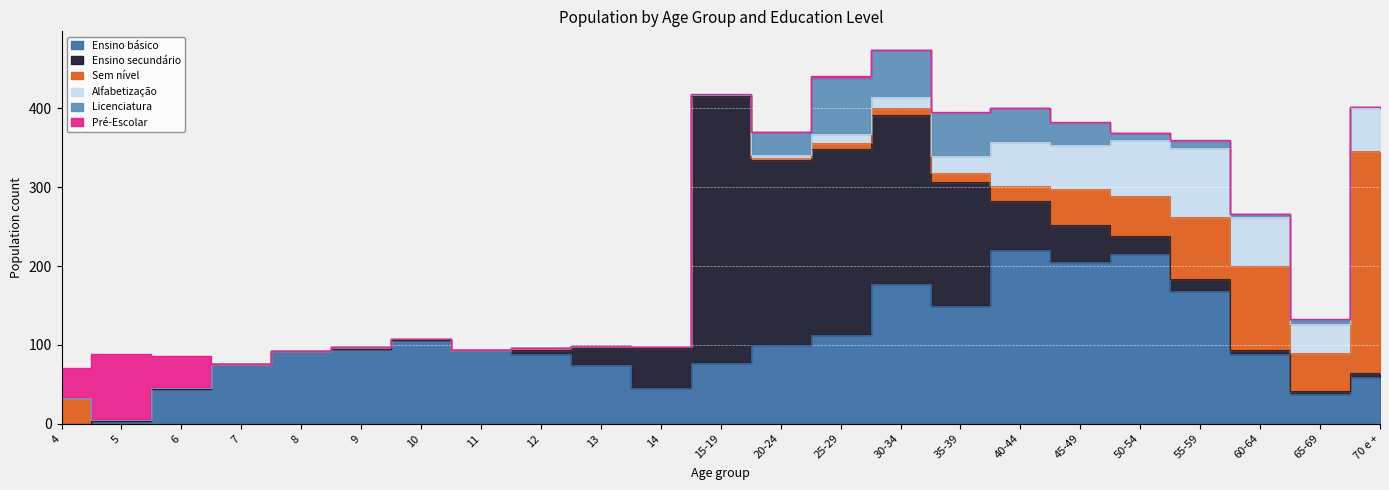

True or false: Ensino básico has more than 1 interior local peaks.

True